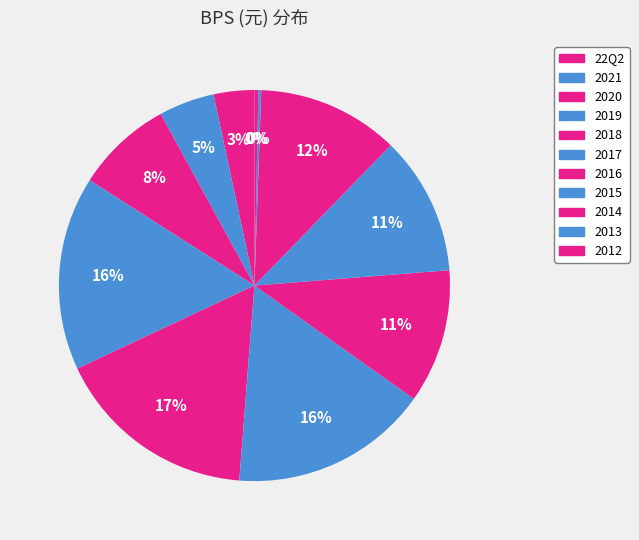

How many segments does this pie chart have?

11